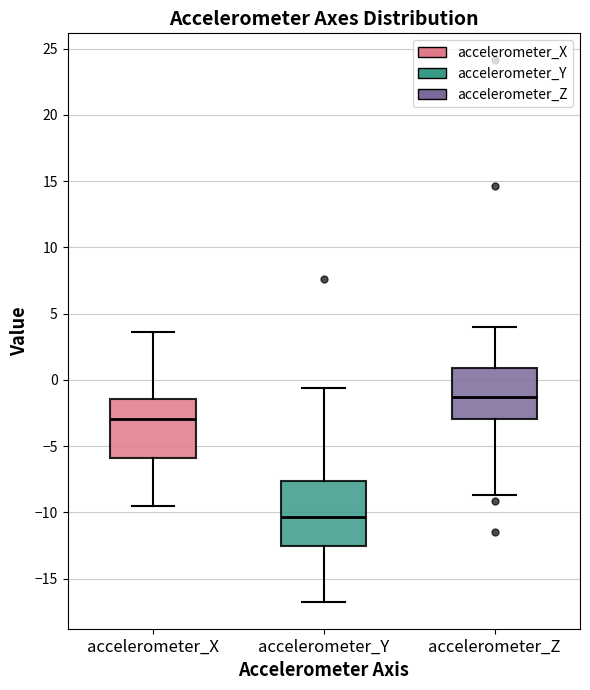

Reading left to right, read every box against the y-axis: the position of its median line, the range the box covers, and the ends of its whiskers. The values are not printed on the chart, so give them approximately, as read against the axis.

accelerometer_X: median -3.0, box -6.0 to -1.5, whiskers -9.5 to 3.5
accelerometer_Y: median -10.5, box -12.5 to -7.5, whiskers -16.5 to -0.5
accelerometer_Z: median -1.5, box -3.0 to 1.0, whiskers -8.5 to 4.0